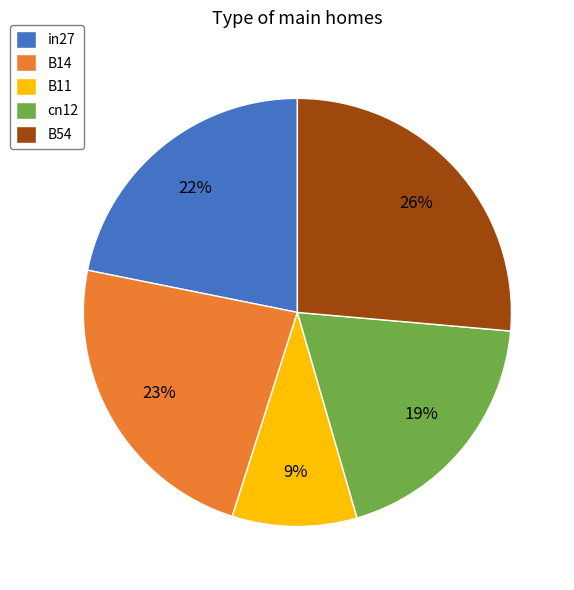

Is the sum of cn12 and in27 greater than half?

No